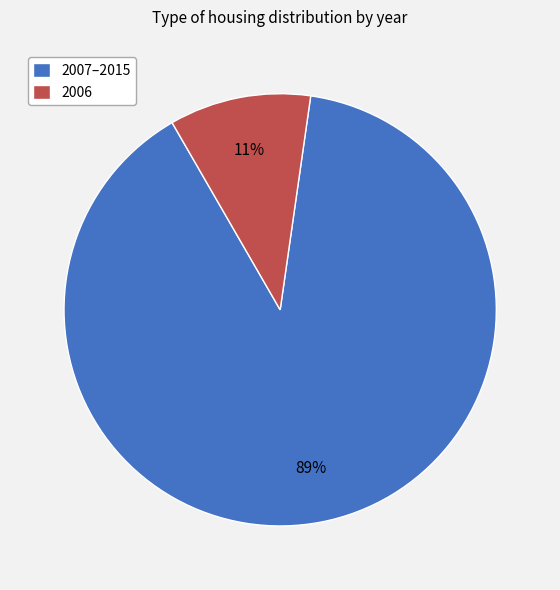

To the nearest percent, what is the average slice percentage?

50%